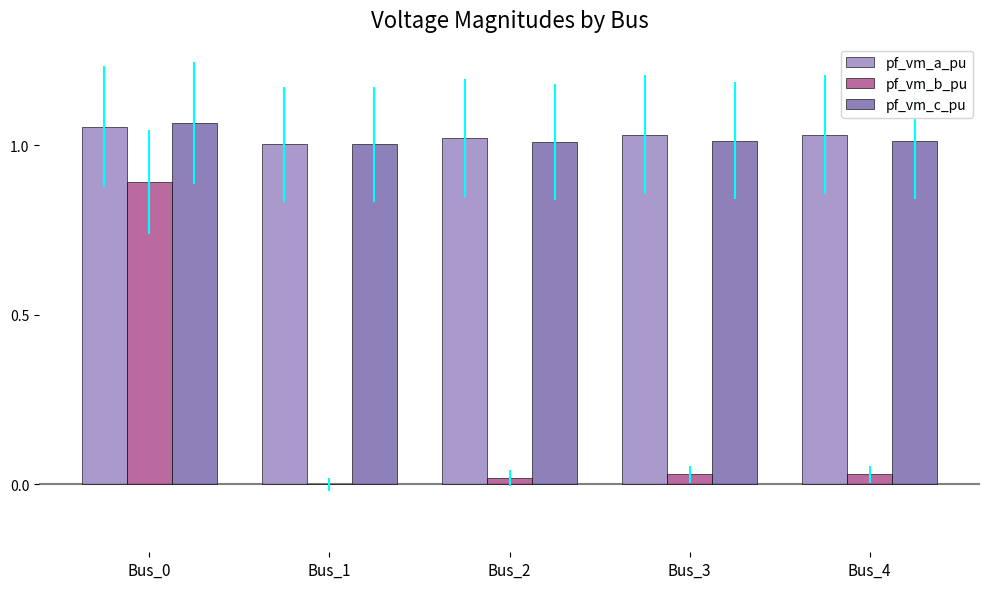

The pf_vm_a_pu series shows 1.6 at Bus_2. True or false?

False